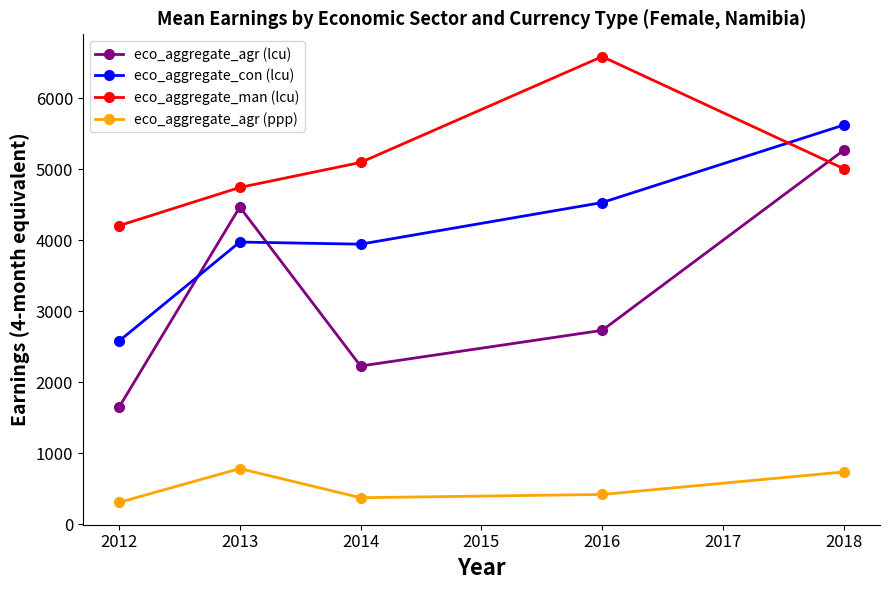

True or false: eco_aggregate_man (lcu) and eco_aggregate_con (lcu) cross at least once.

True